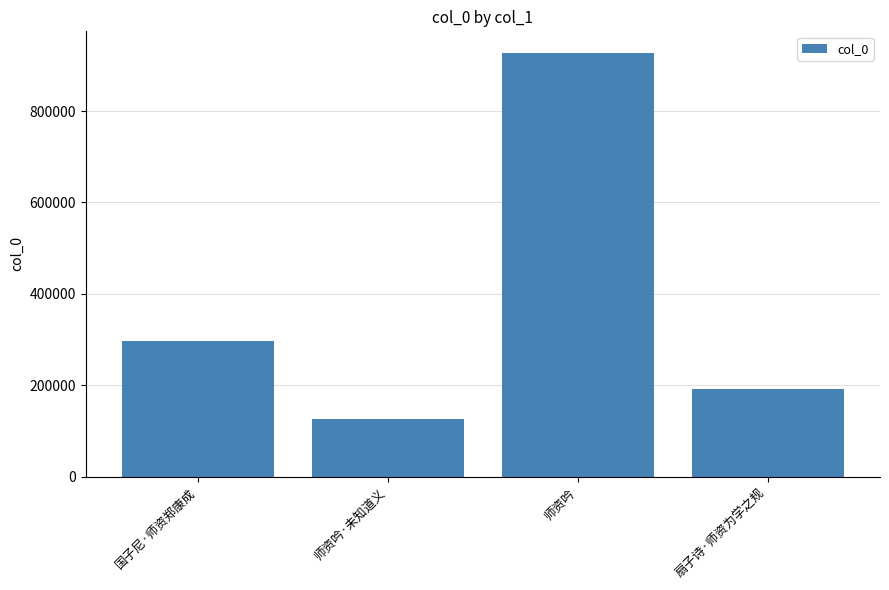

Rank the categories by value from highest to lowest.

师资吟, 国子尼·师资郑康成, 扇子诗·师资为学之规, 师资吟·未知道义